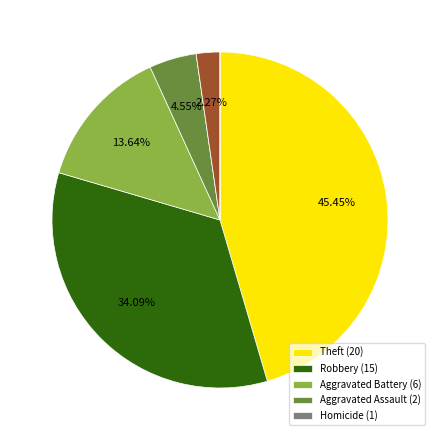

Is there a majority slice in this chart?

No